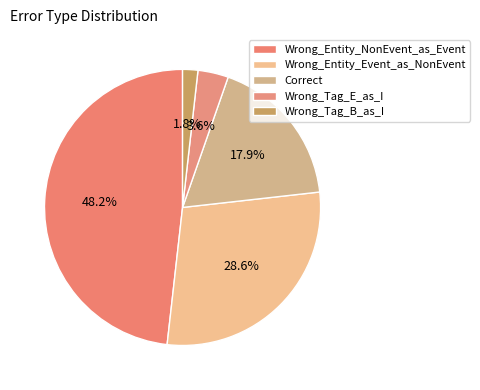

Is there a majority slice in this chart?

No